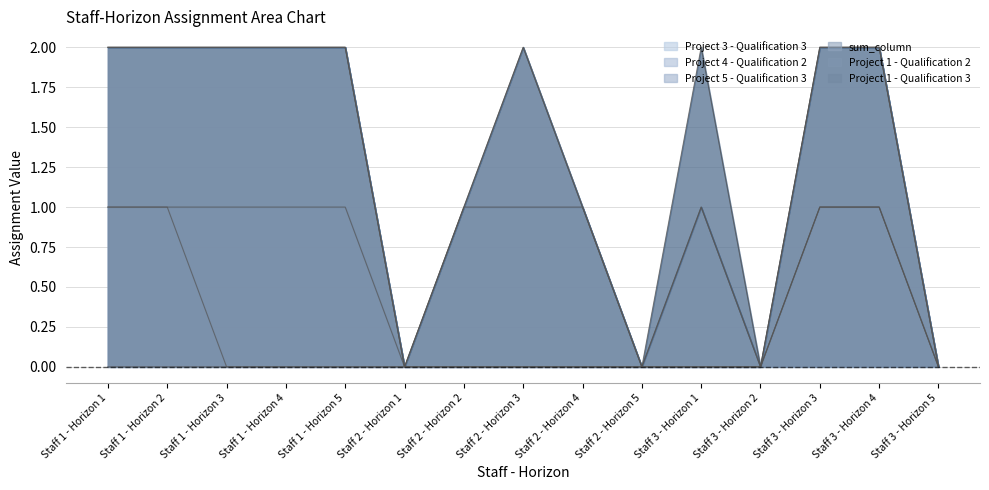

What is the total value across all series at Staff 1 - Horizon 4?

2